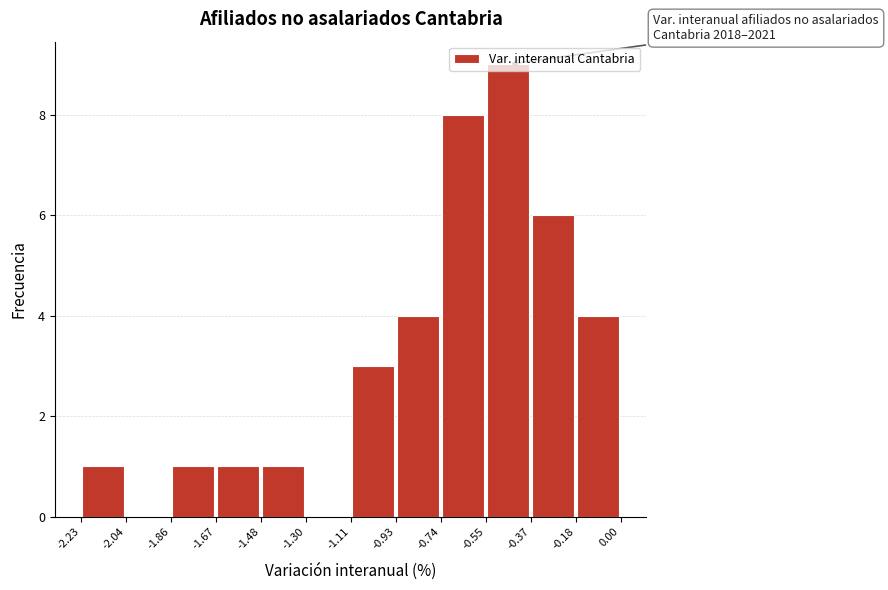

Which range on the x-axis has the tallest bar?

-0.55 to -0.37